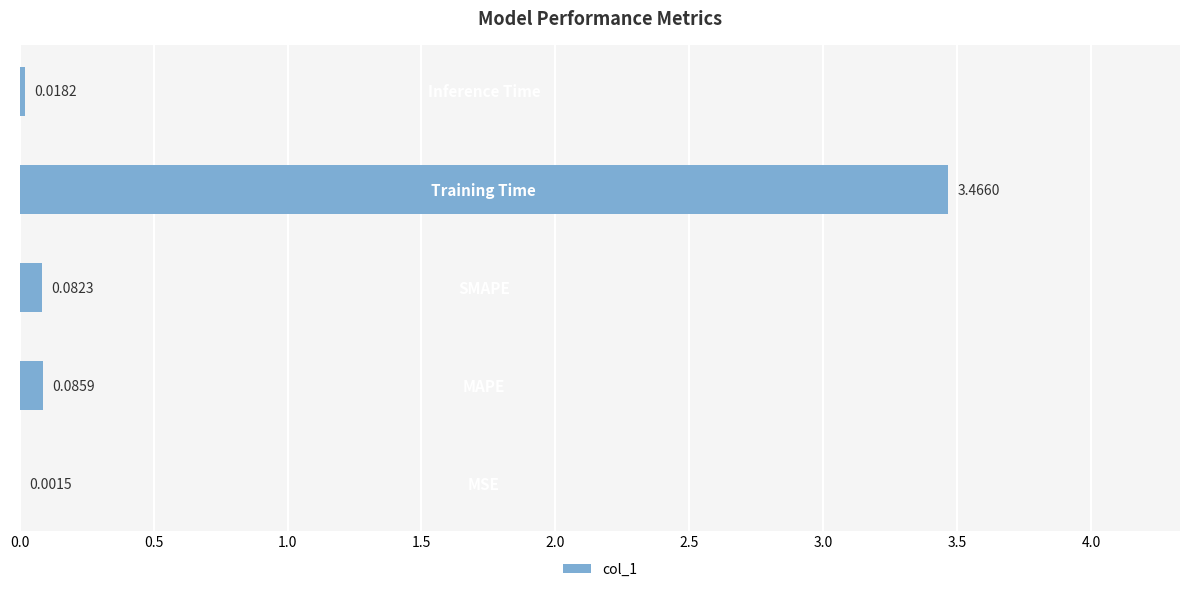

What is the difference between the maximum and minimum values?

3.5